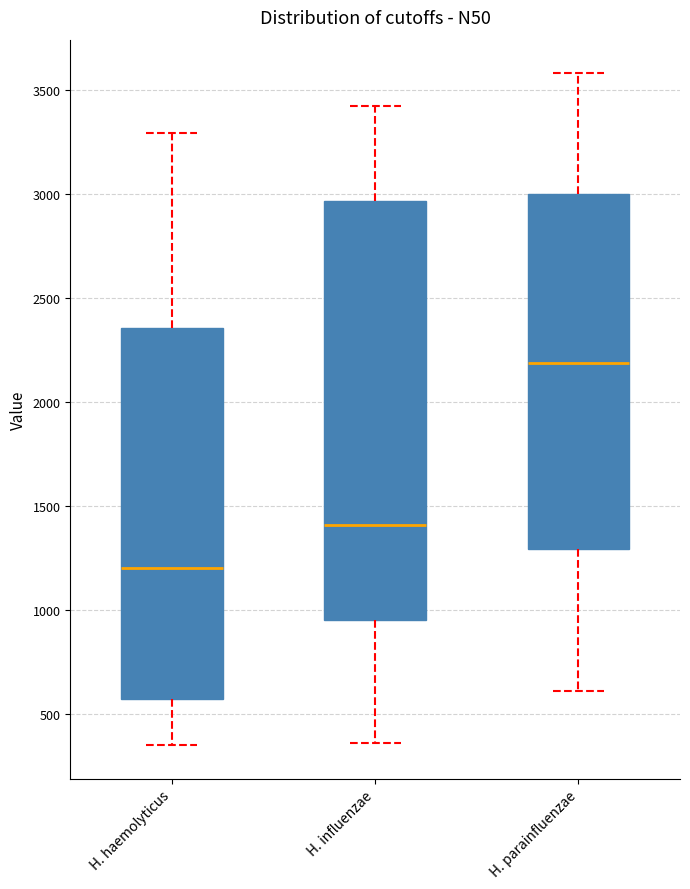

Which box has the lowest median line?

H. haemolyticus